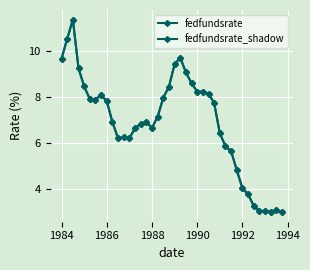

How many lines are shown in the chart?

2